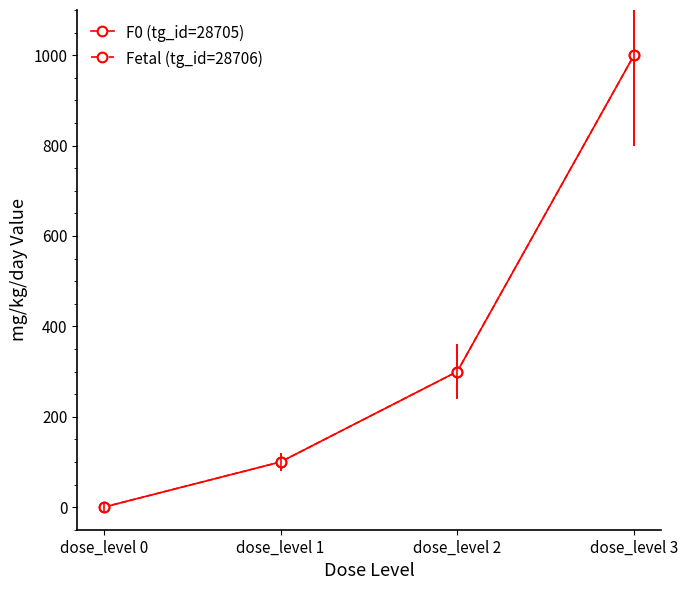

True or false: Fetal (tg_id=28706) has a value of -339 at dose_level 0.

False